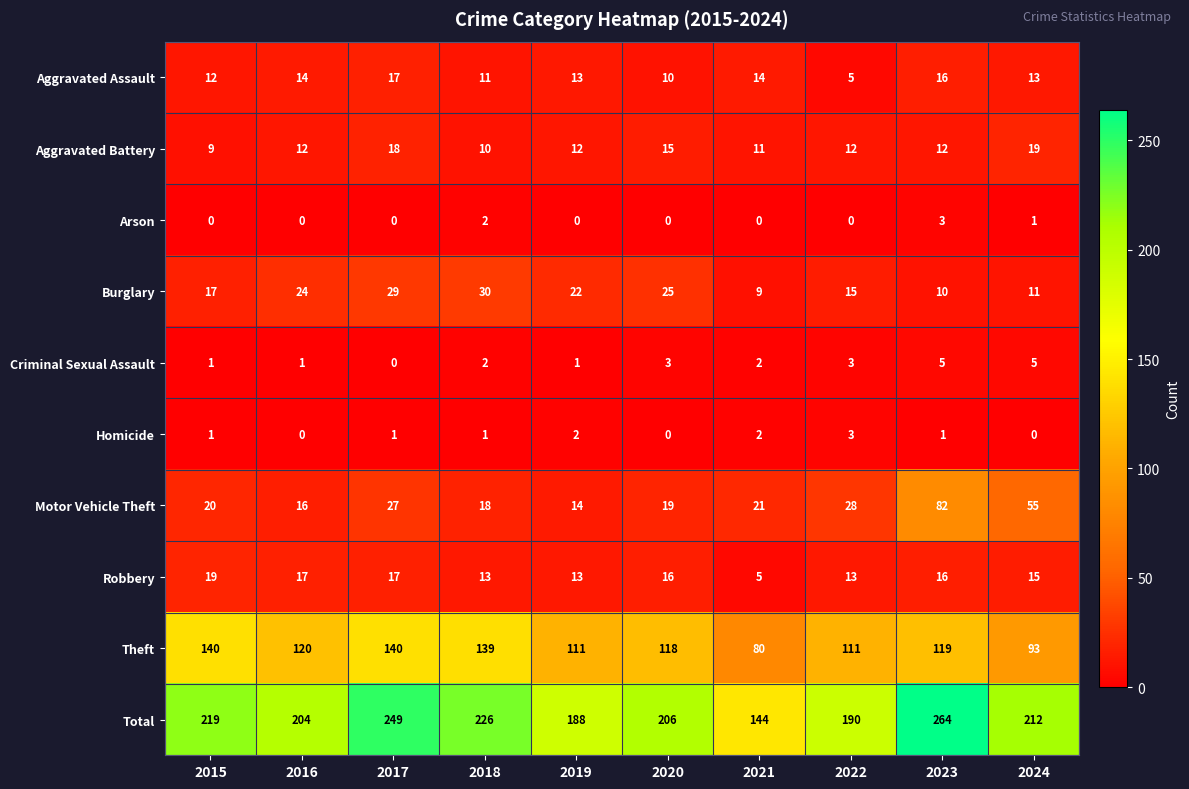

What is the spread (max minus min) of values at 2020?

206